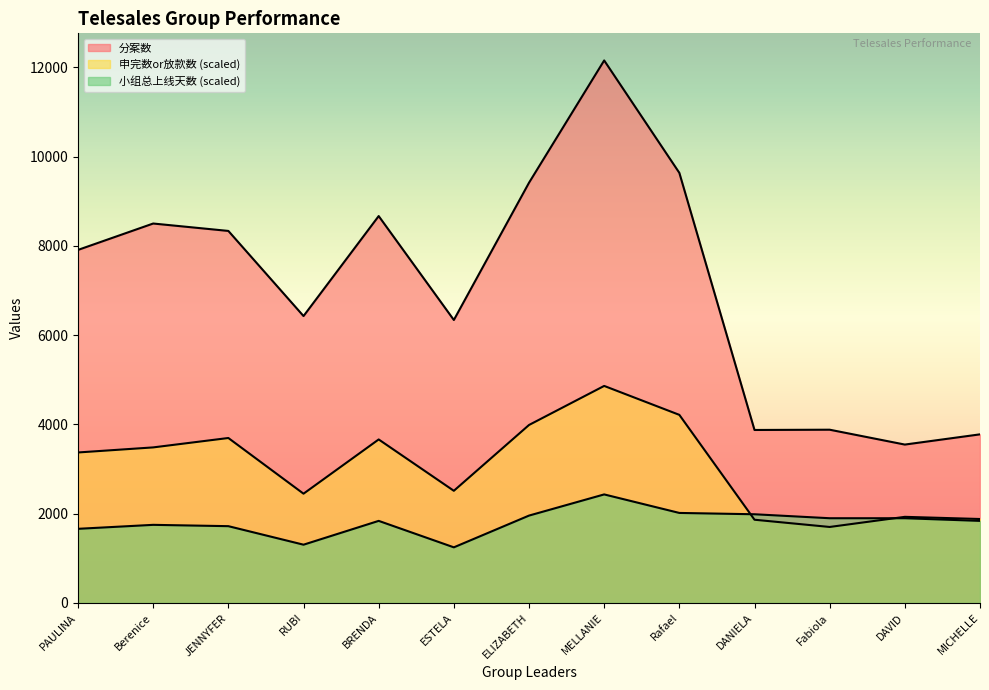

Which category has the lowest value in the 分案数 series?

DAVID